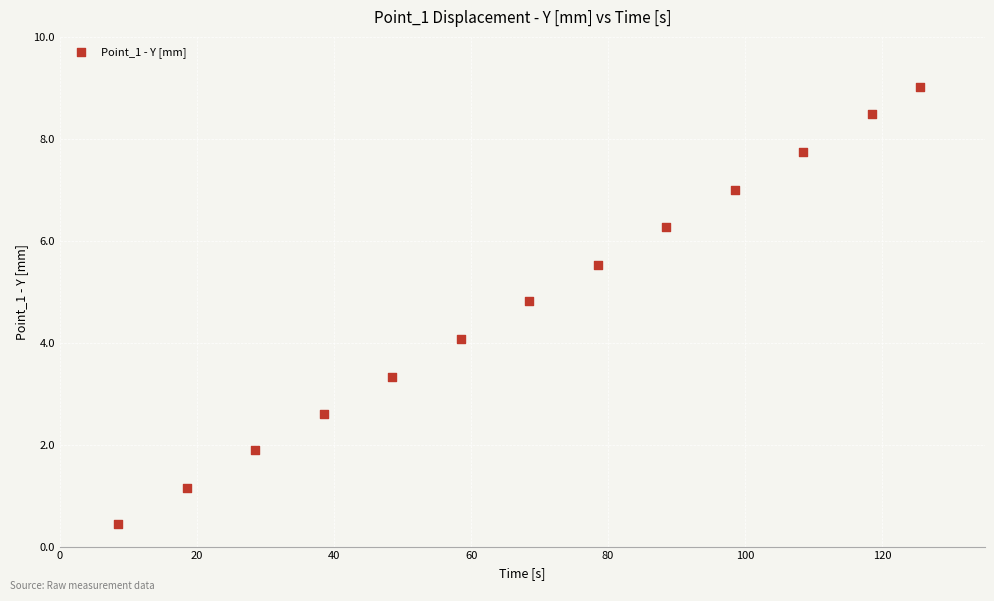

What is the range of Y values (max minus min)?

8.6